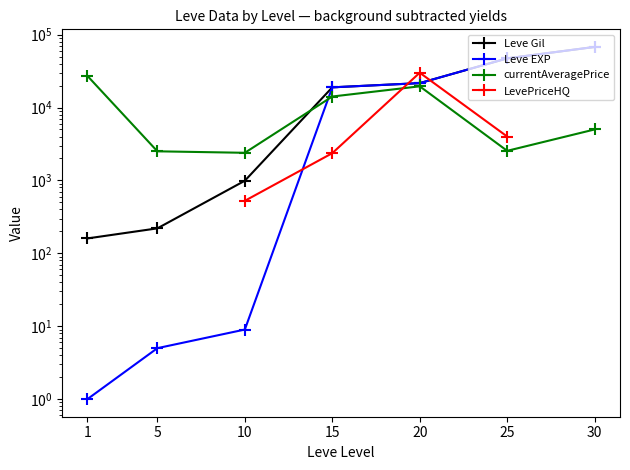

What is the total value across all series at 10?

3391.0